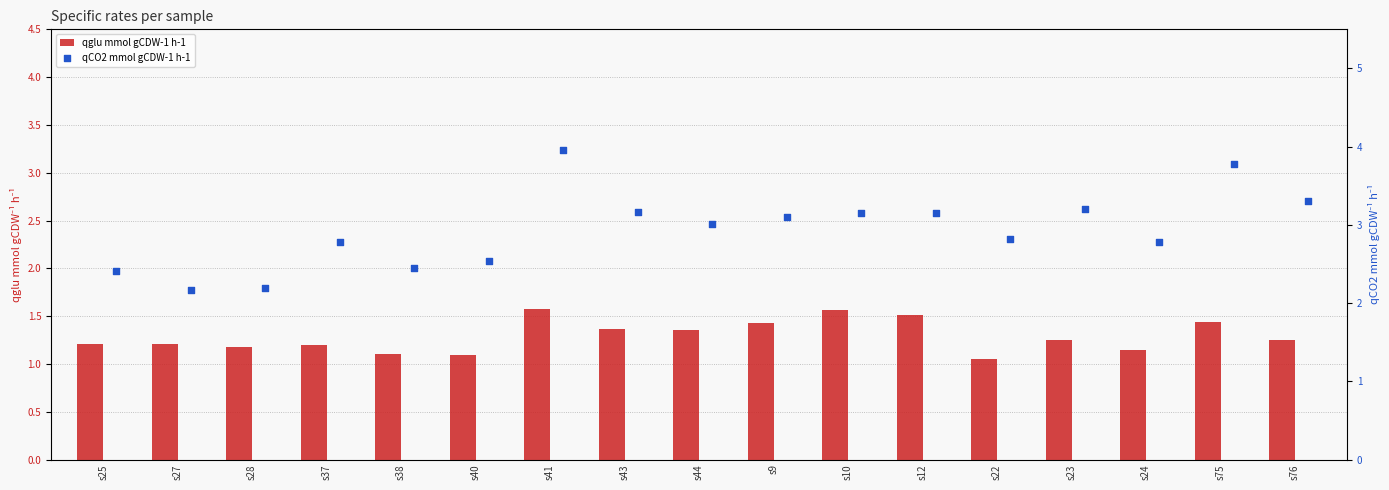

What are all the series names shown in the legend?

qglu mmol gCDW-1 h-1, qCO2 mmol gCDW-1 h-1